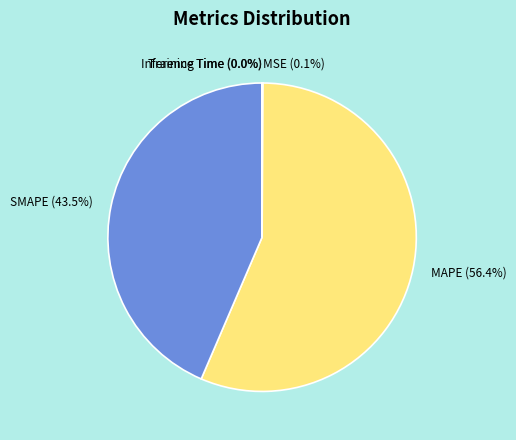

Which category has the biggest portion of the pie?

MAPE